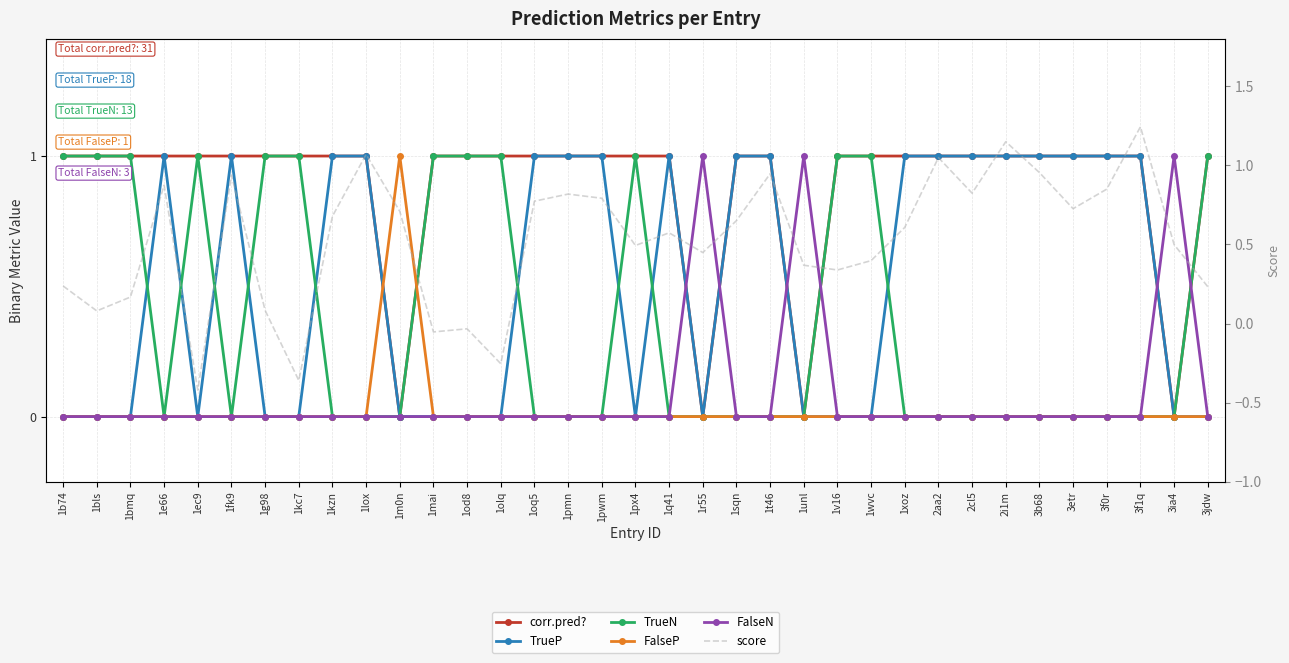

At which category does the chart reach its peak across all series?

3f1q